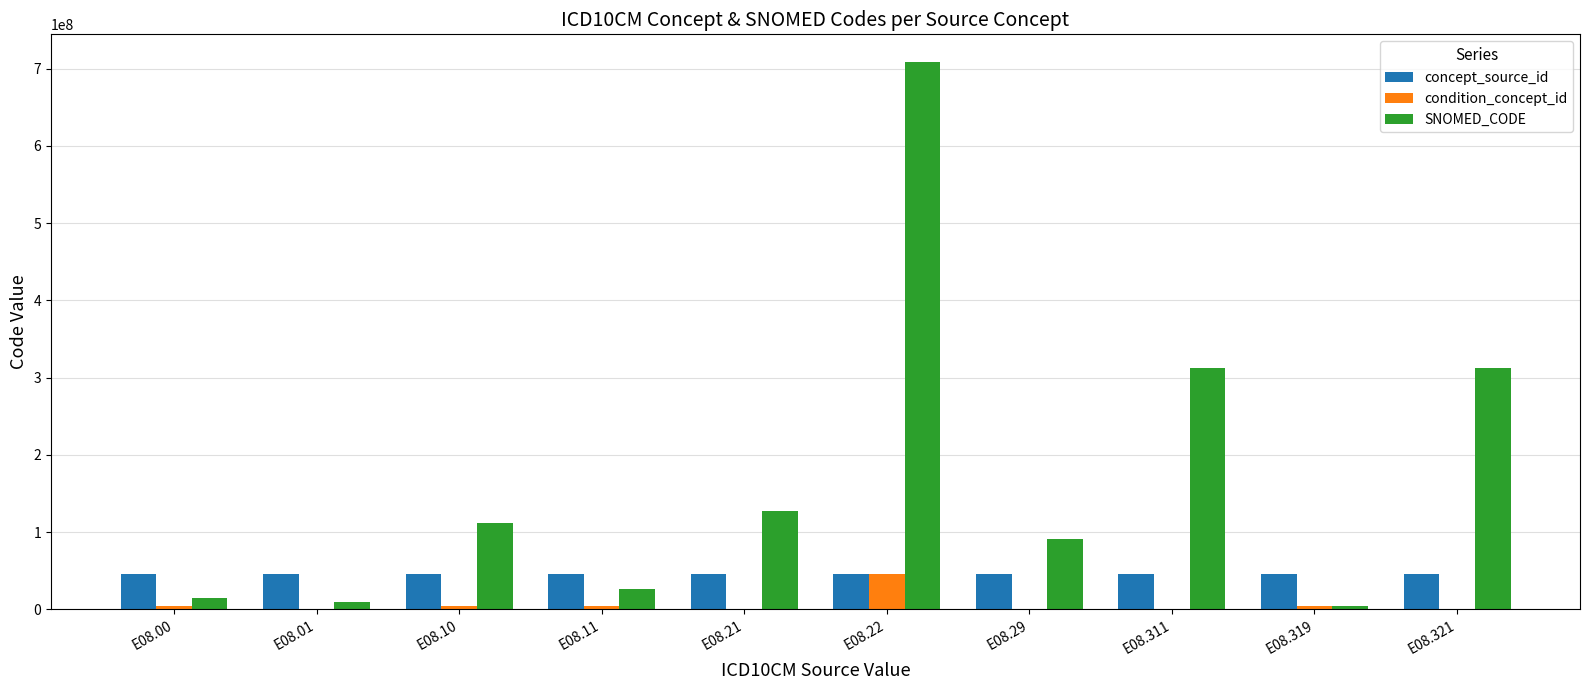

Which category has the highest value in the SNOMED_CODE series?

E08.22